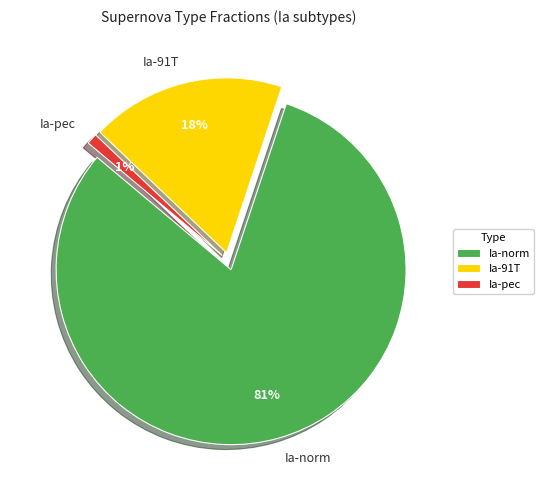

Which category accounts for the majority?

Ia-norm